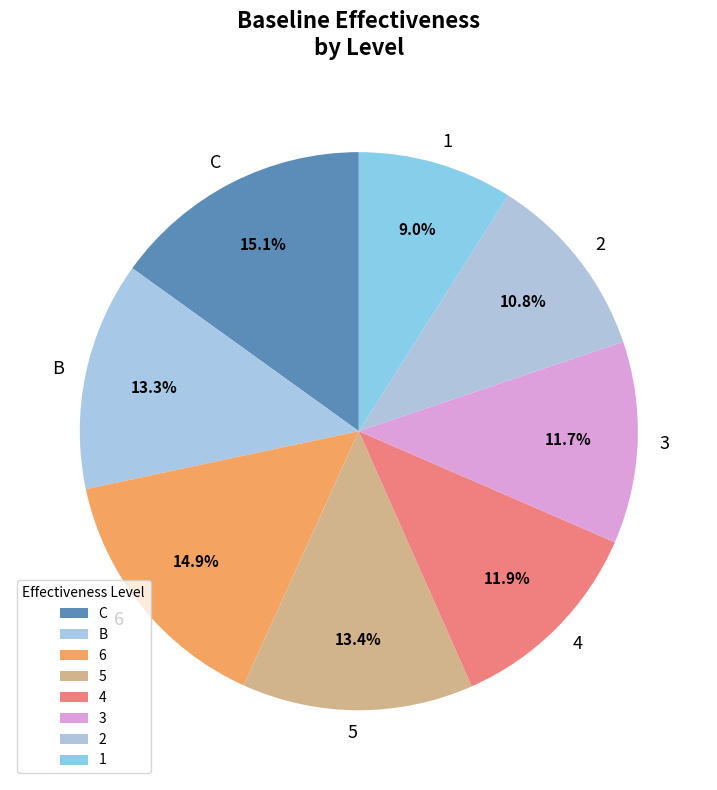

Does C represent more than half of the total?

No